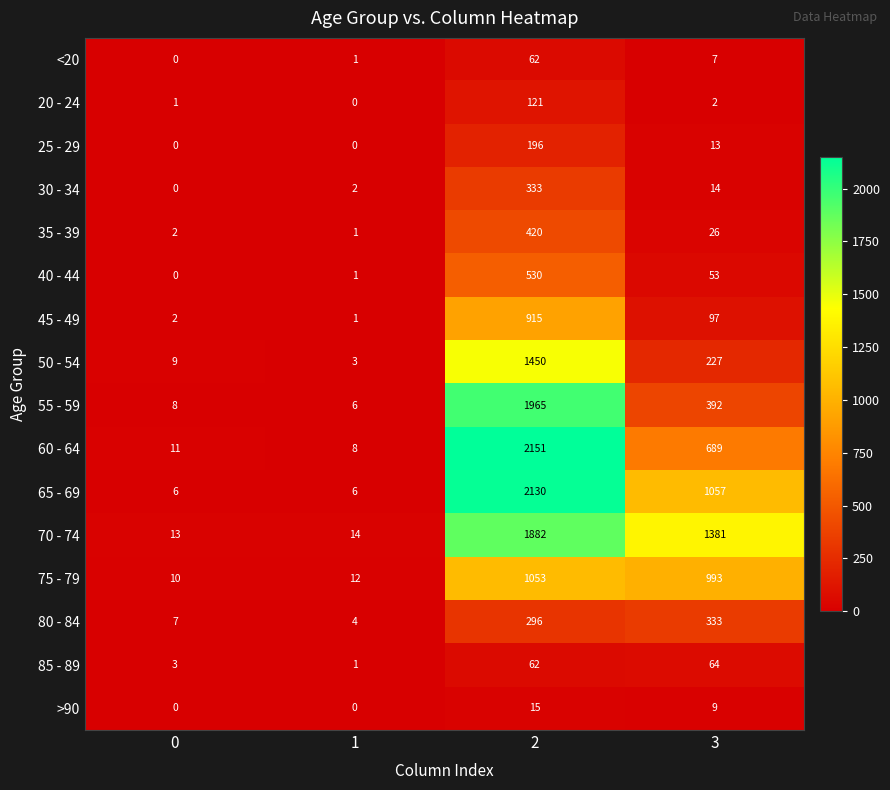

What is the spread (max minus min) of values at 3?

1379